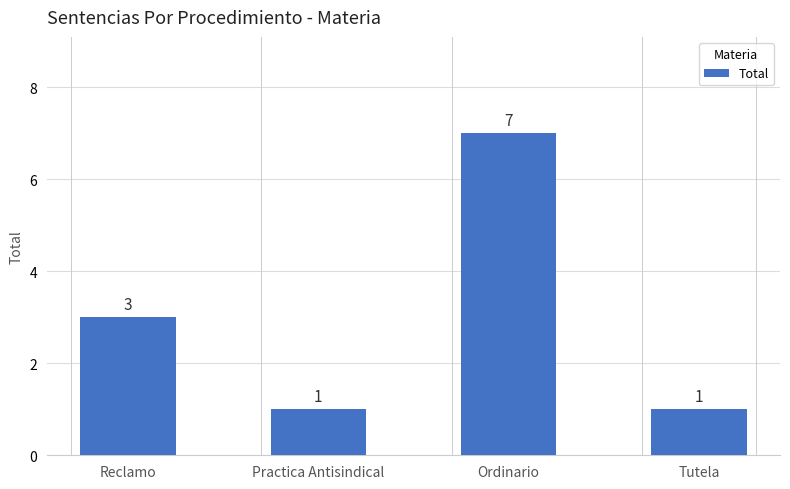

At which label is the value closest to 4?

Reclamo